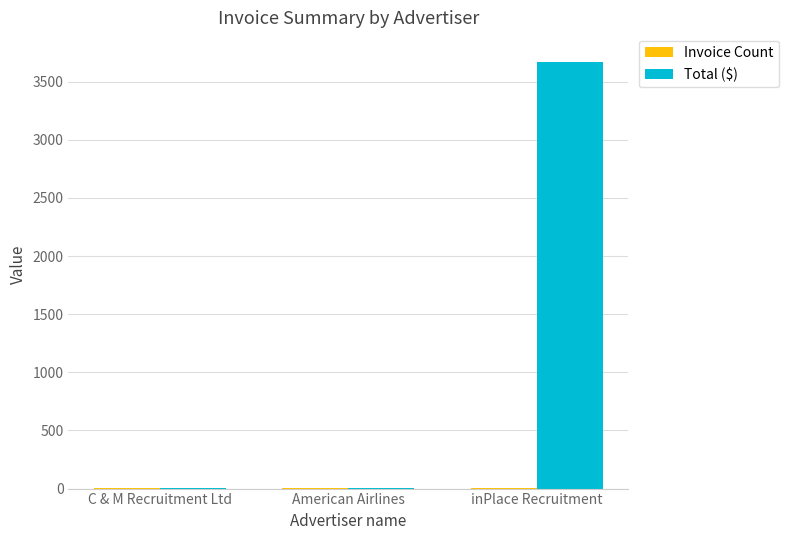

Which category has the highest value in the Total ($) series?

inPlace Recruitment